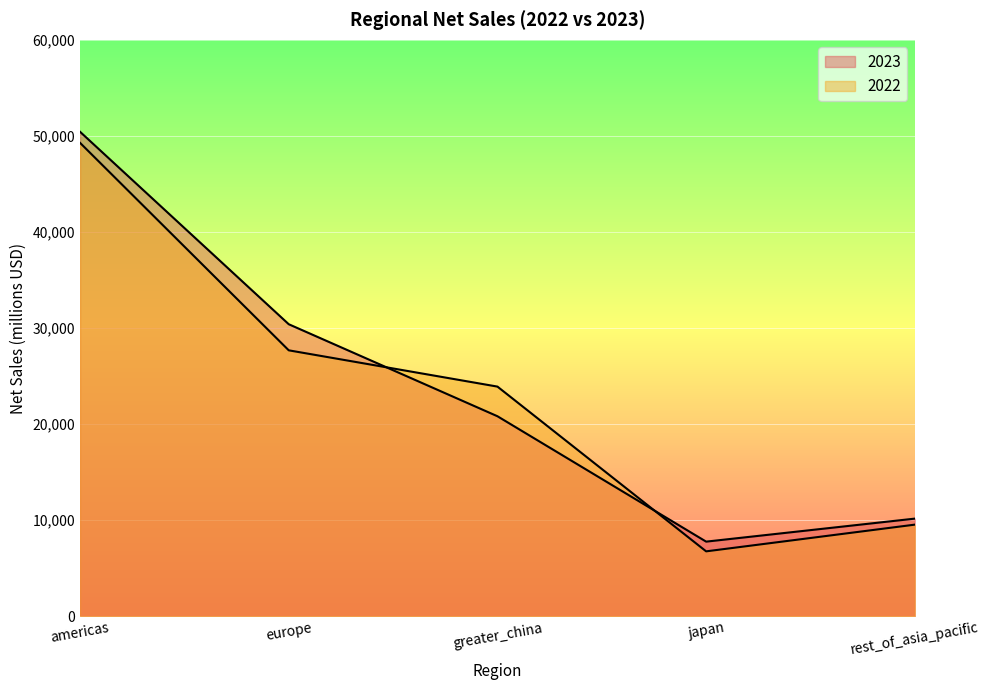

Where is 2022 nearest to the value 28016?

europe